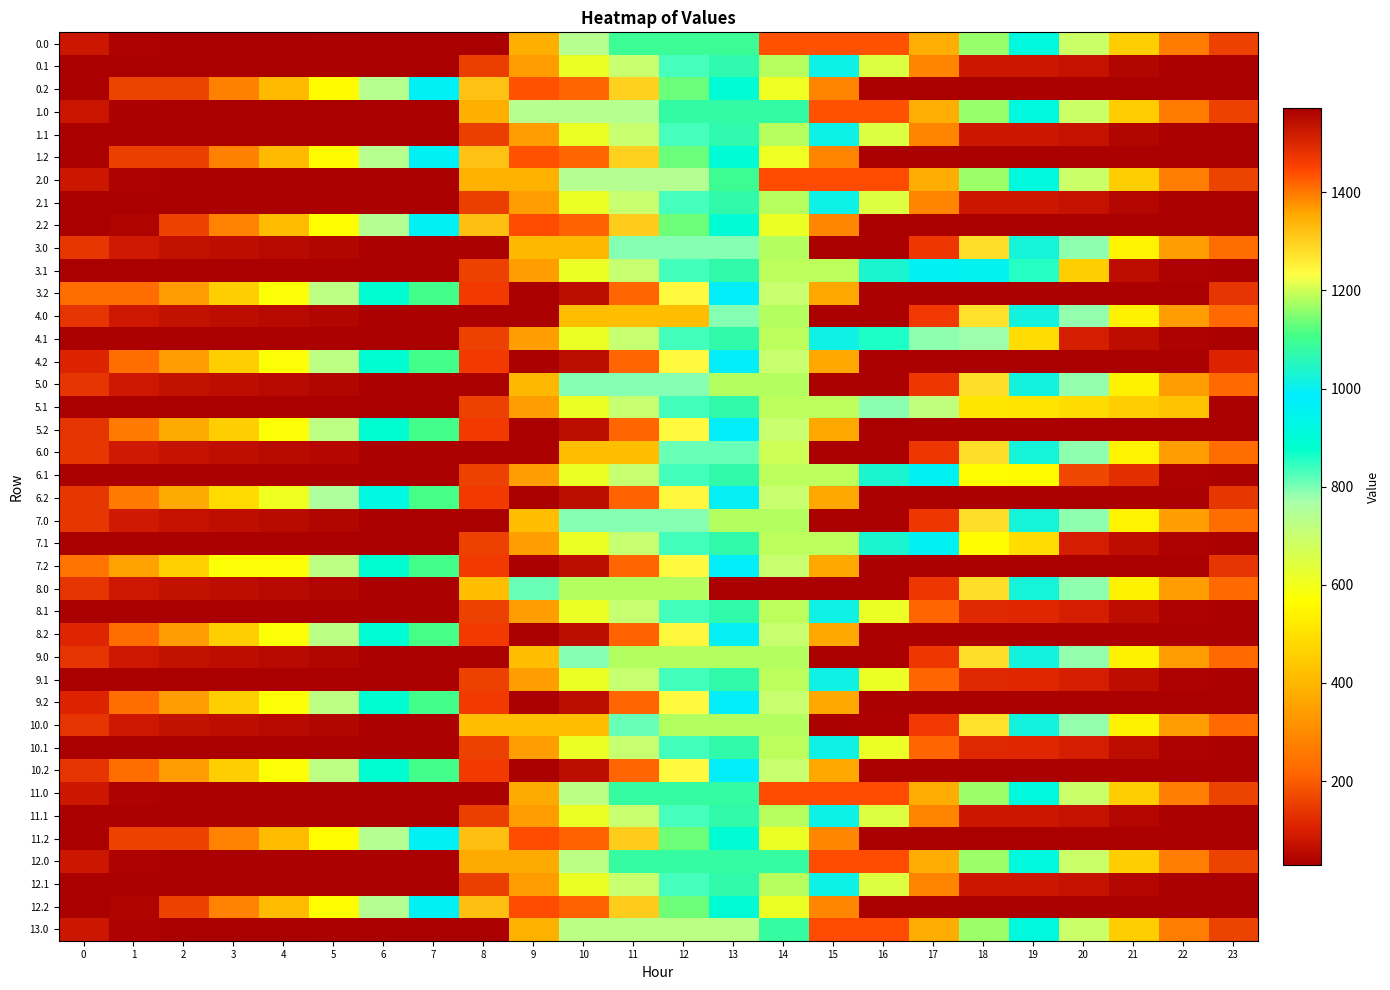

How many distinct data groups are displayed?

40